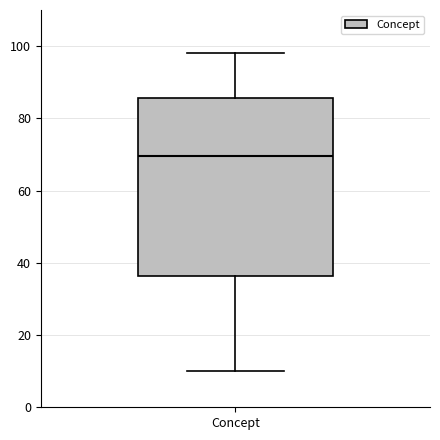

Where is the lower edge of the box for Concept on the y-axis? The values are not printed on the chart, so give them approximately, as read against the axis.

36